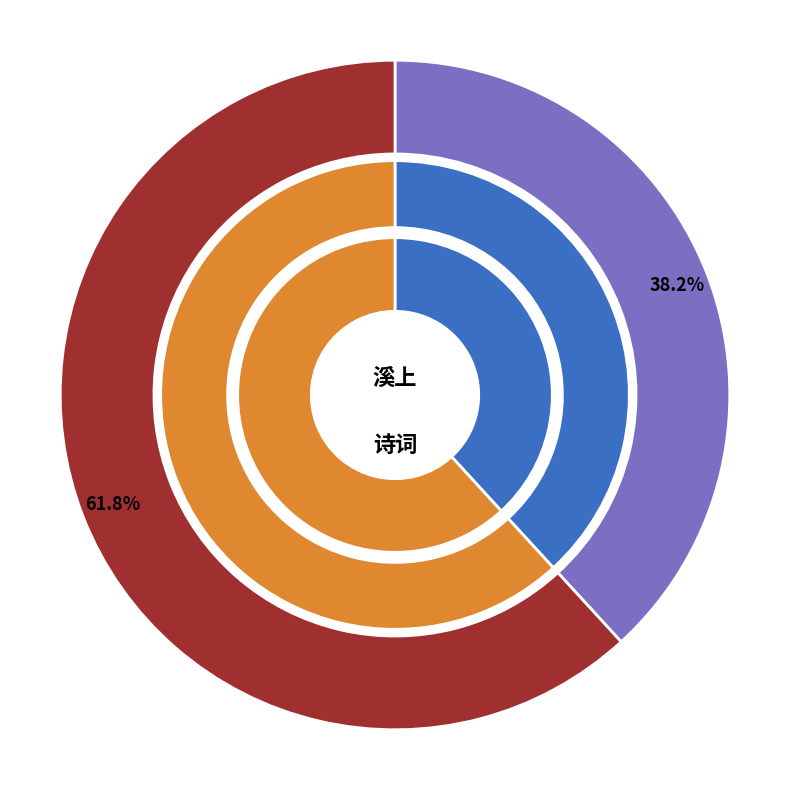

Is 溪上同孙孟朴 the majority of the pie?

No